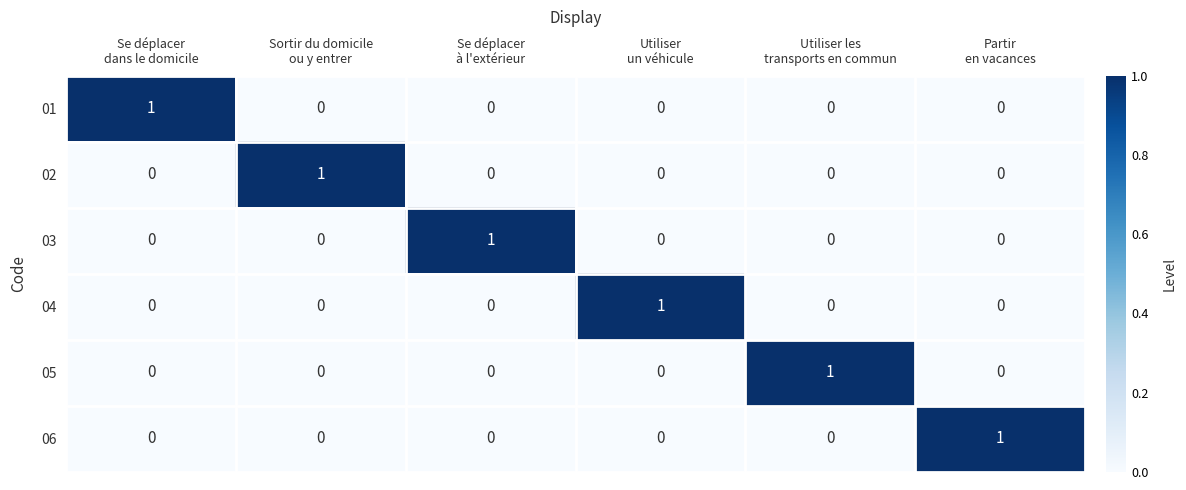

At how many categories does at least one series exceed 0?

6